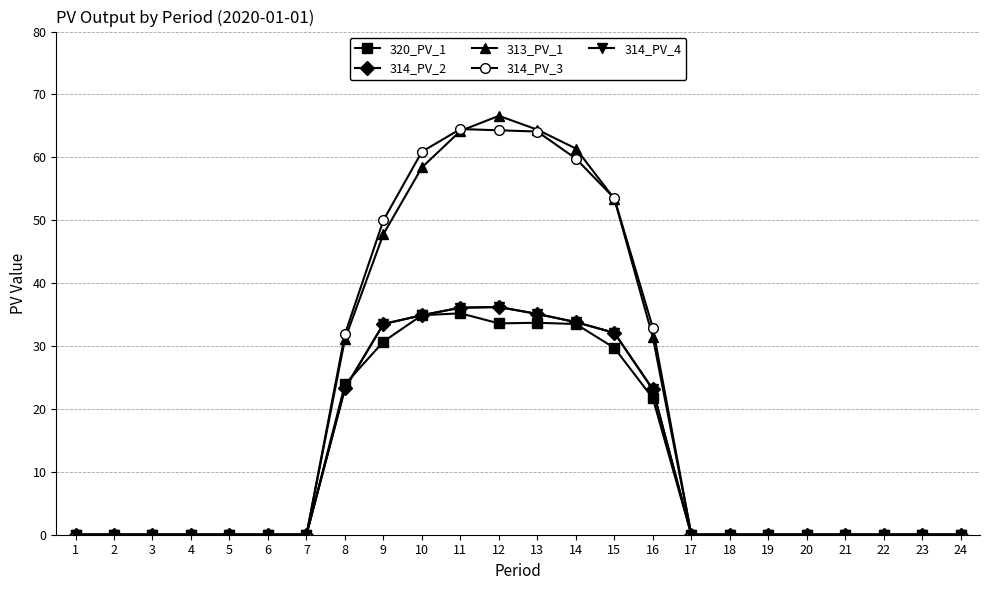

Count the number of data series in this chart.

5